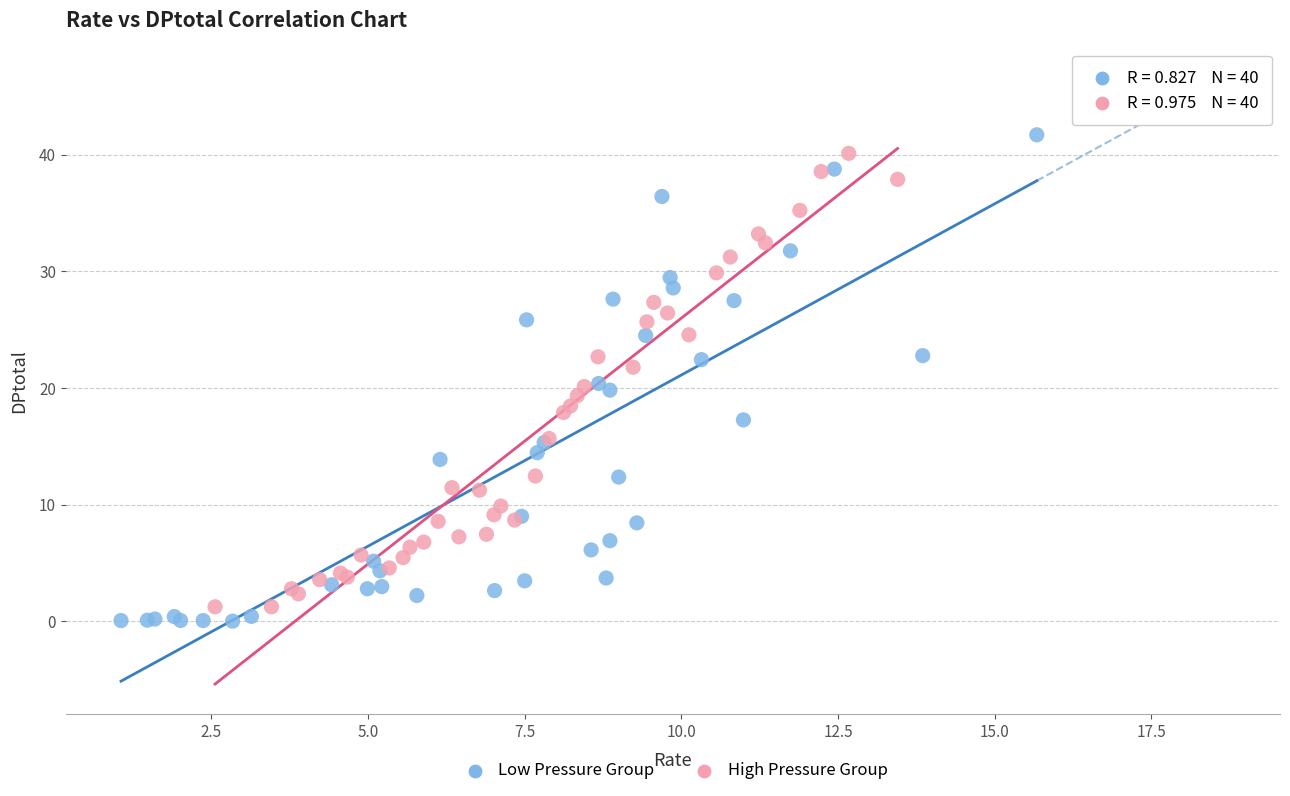

Which series has the widest spread of Y values?

Low Pressure Group